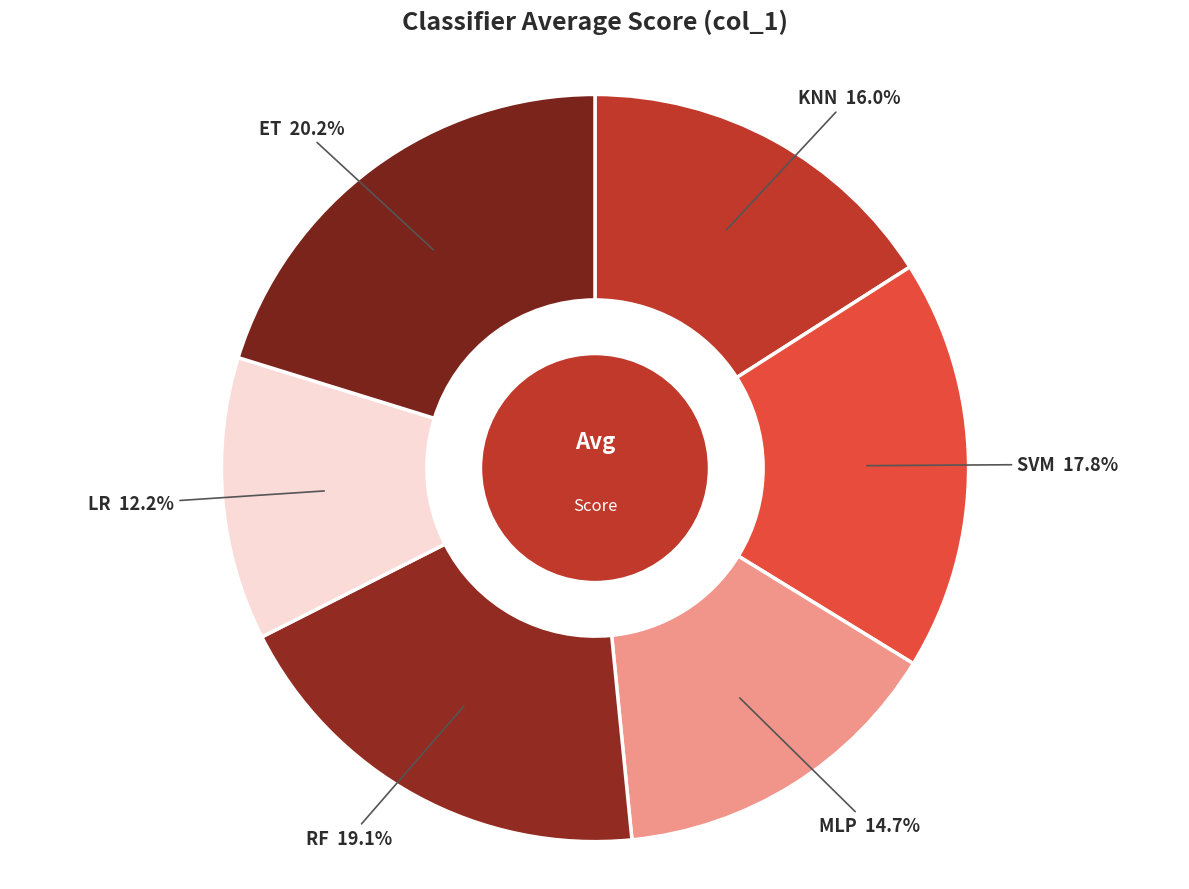

Which slice is the largest?

ET